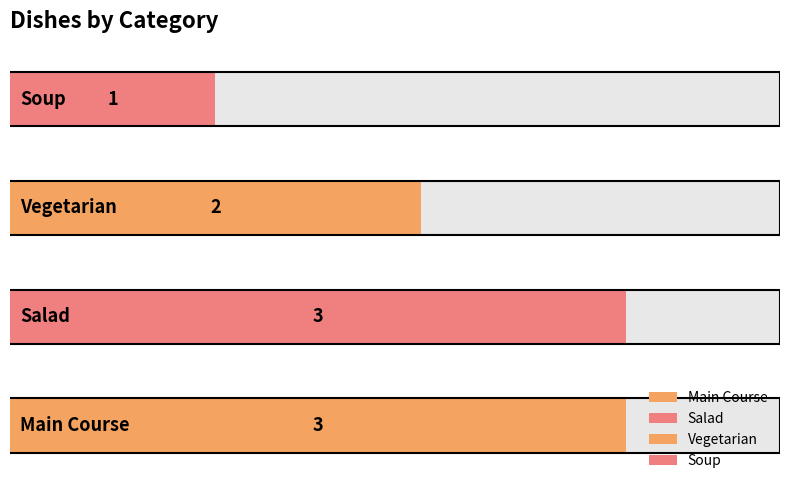

Which has a higher value, Salad or Soup?

Salad